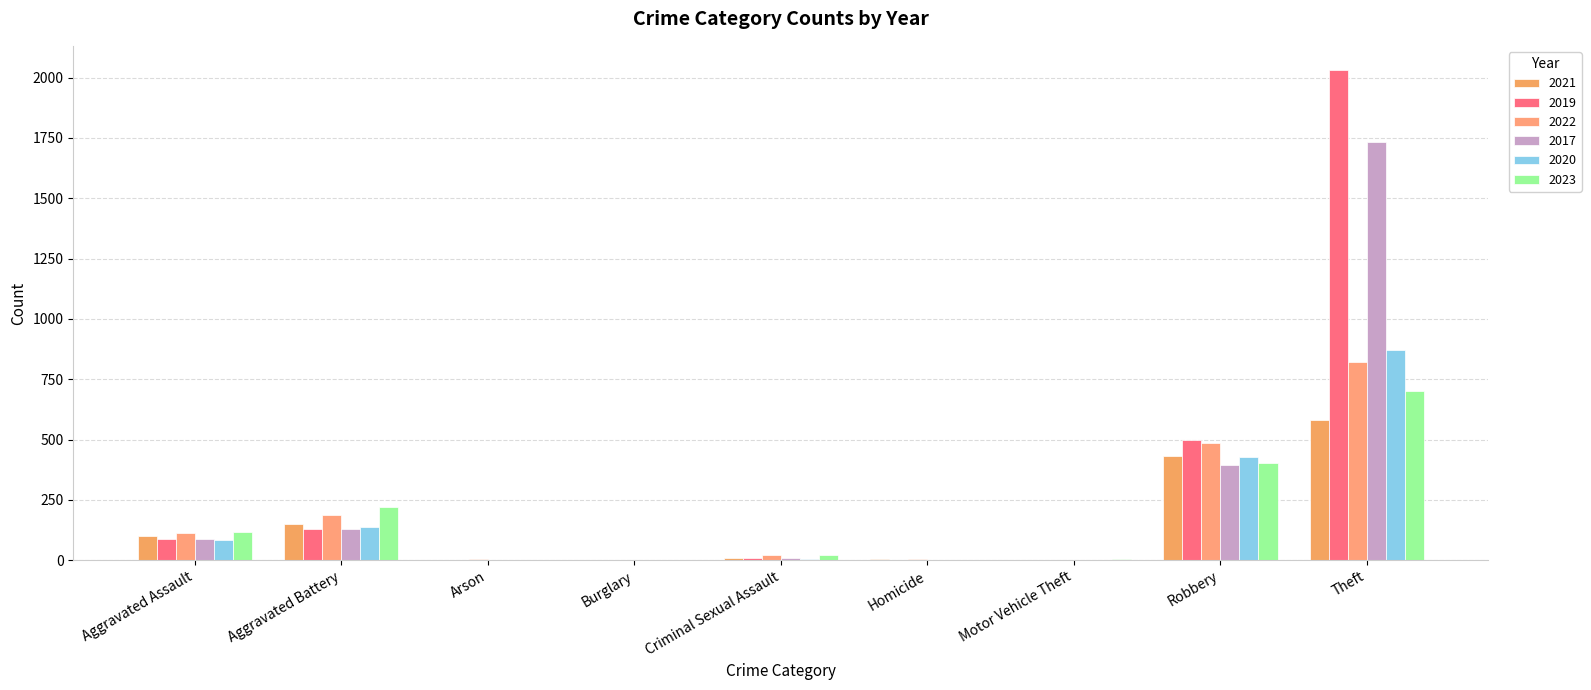

What is the difference between the 2020 values at Homicide and Arson?

1